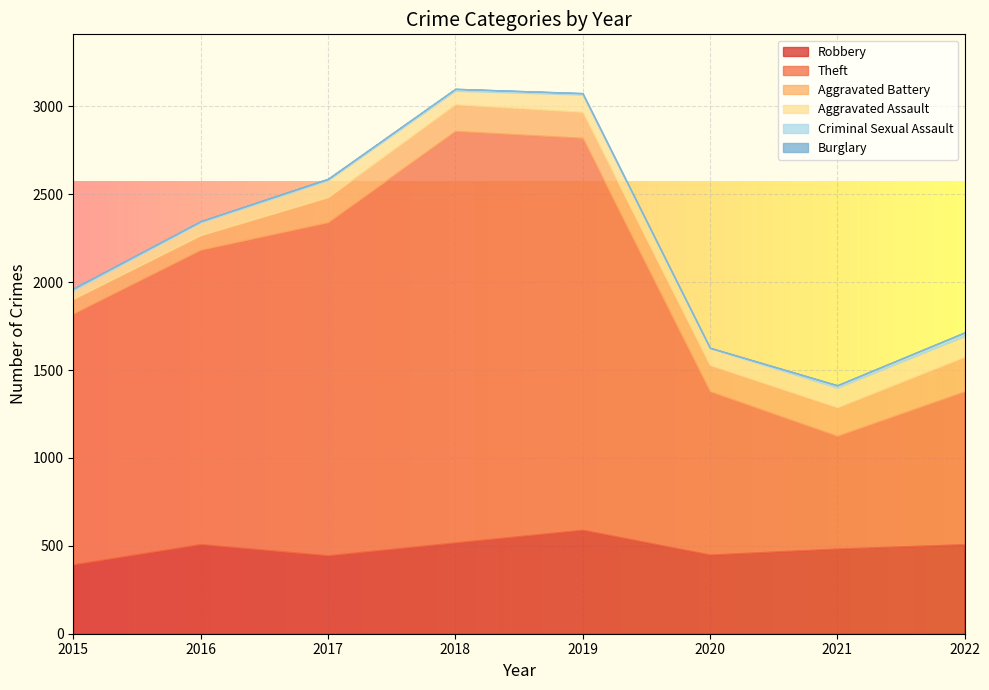

At 2020, list the series in order from largest to smallest.

Theft, Robbery, Aggravated Battery, Aggravated Assault, Criminal Sexual Assault, Burglary